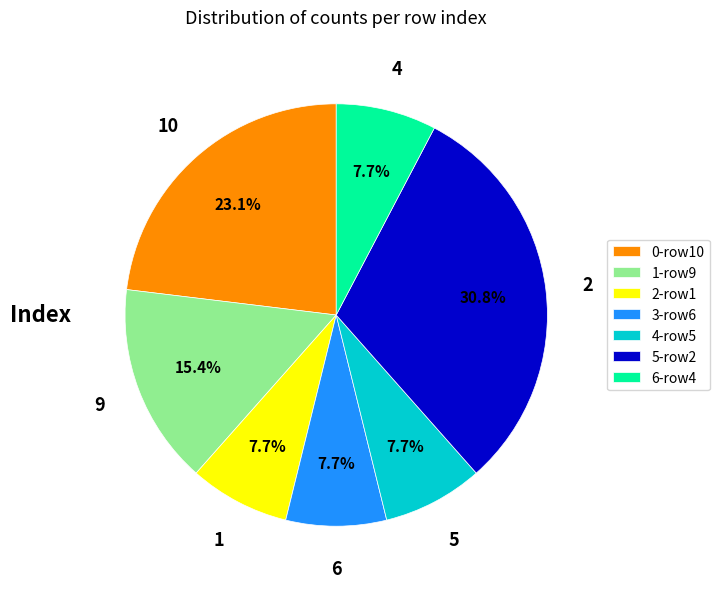

How many segments does this pie chart have?

7